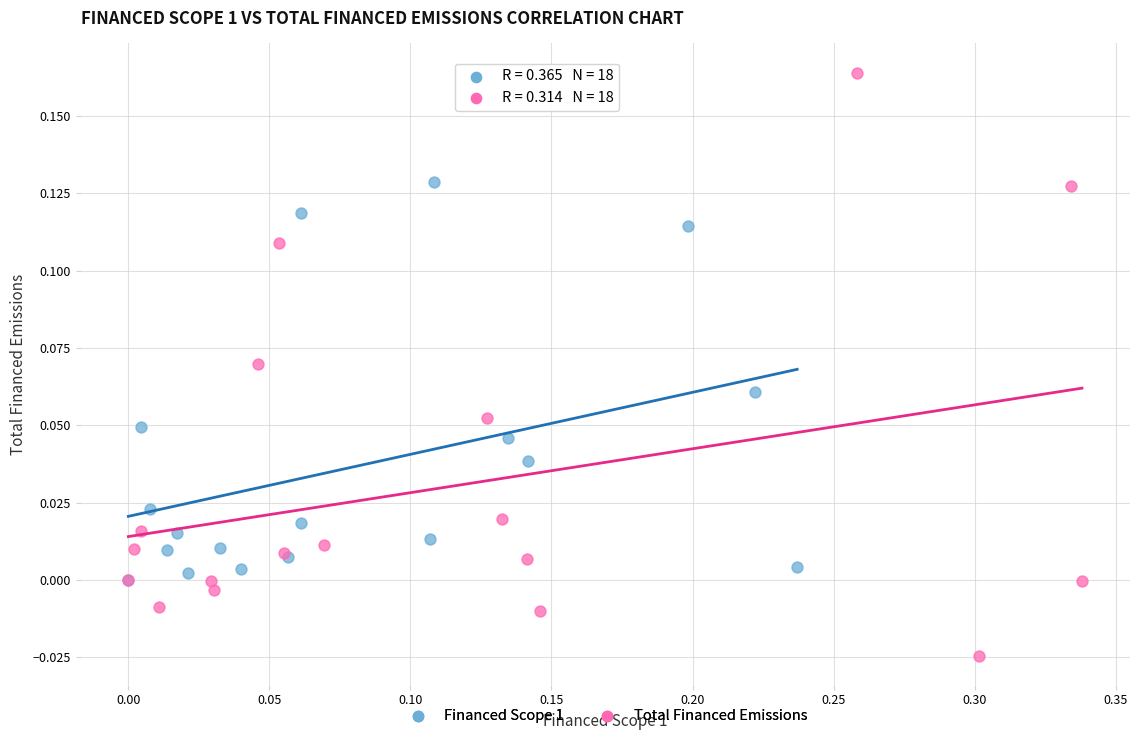

Which series has the largest Y range (max minus min)?

Total Financed Emissions